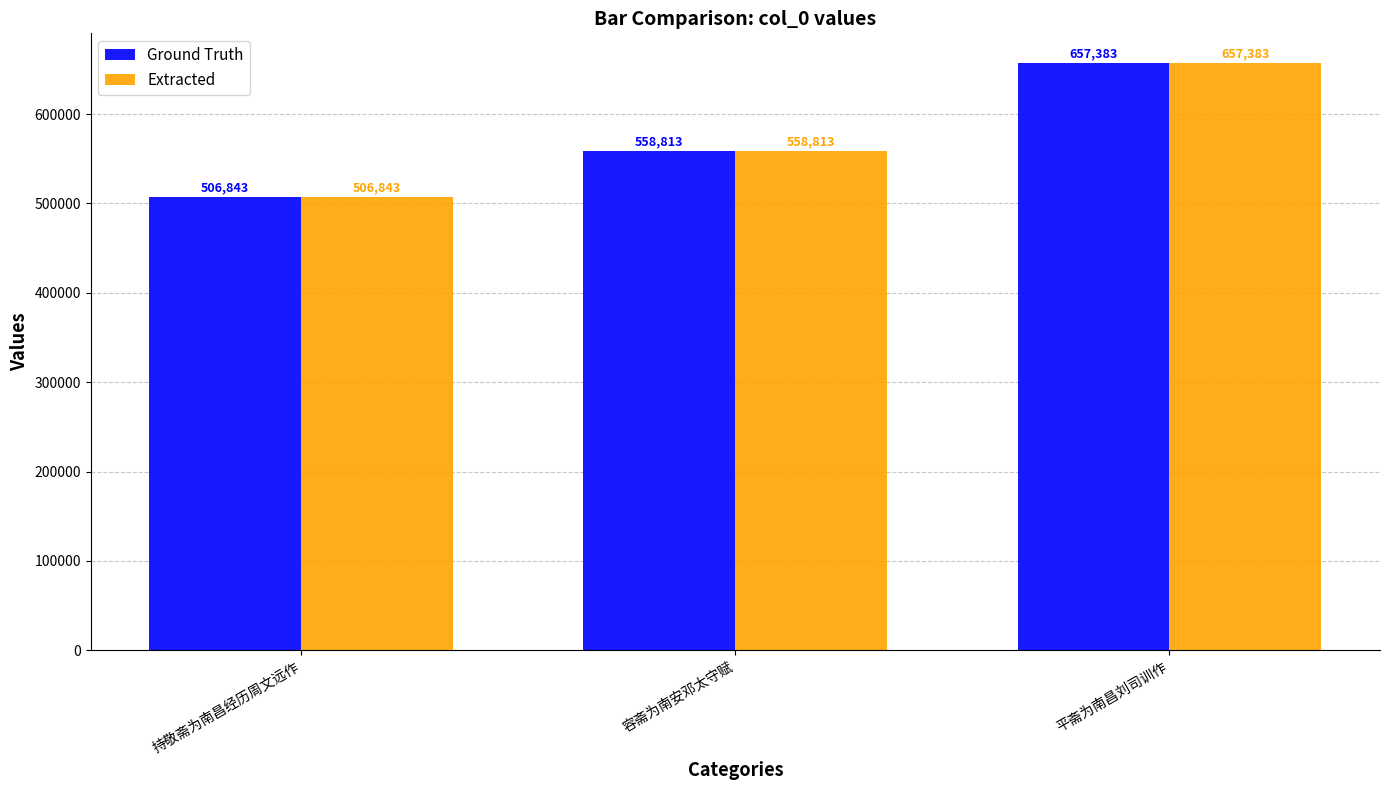

What is the difference between the maximum and minimum values in the Ground Truth series?

150540